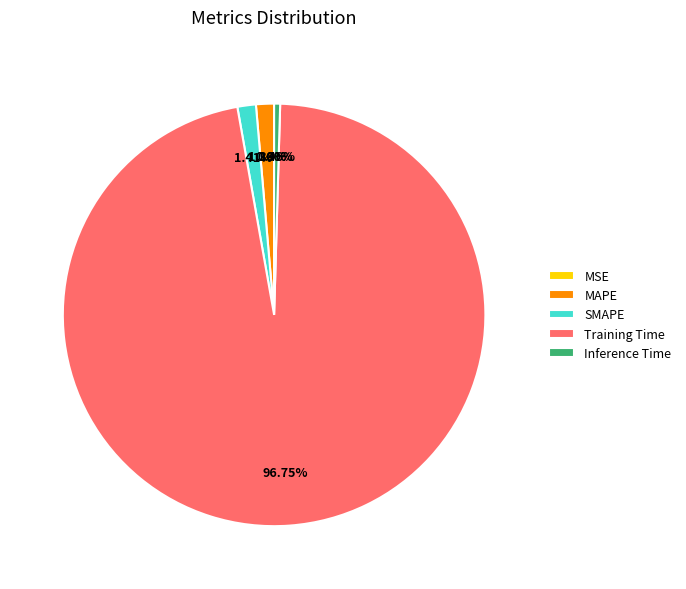

Is Training Time the majority of the pie?

Yes